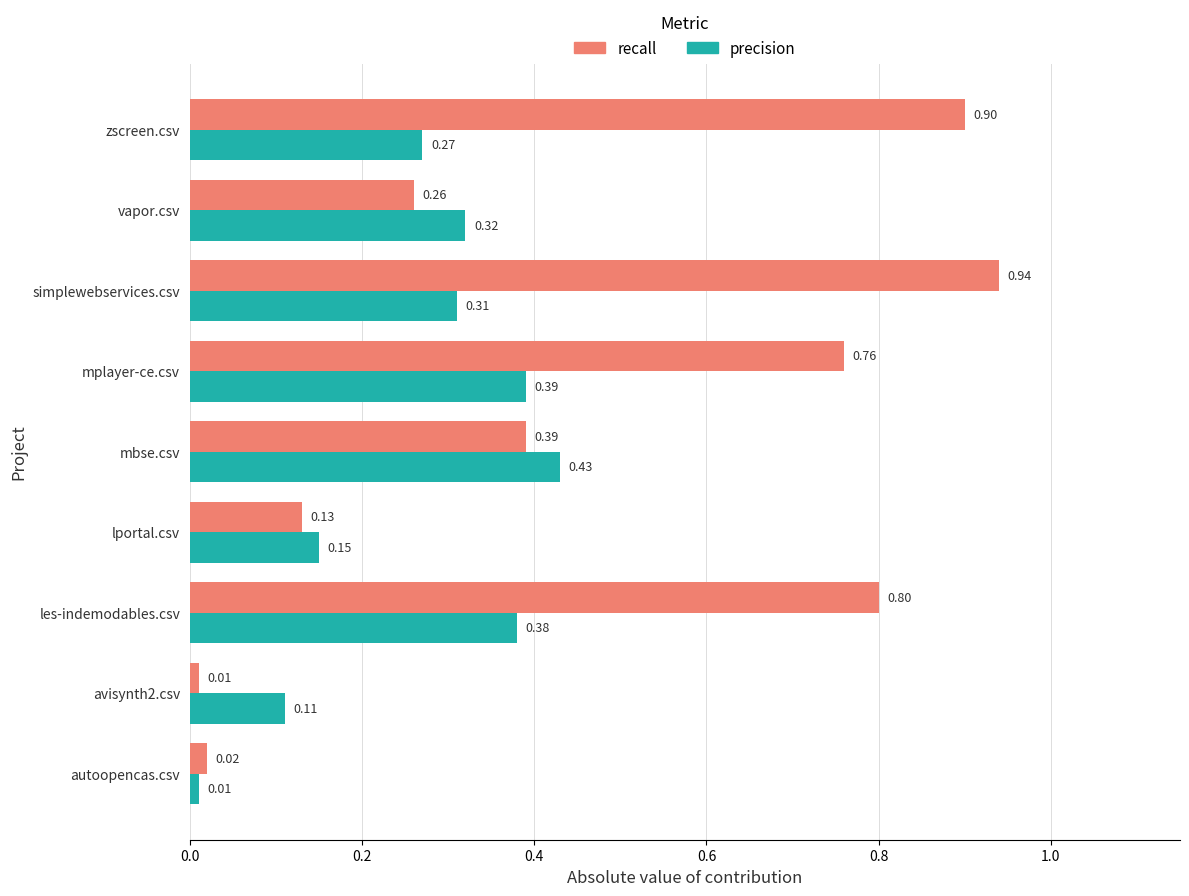

At which category is the sum across all series the highest?

simplewebservices.csv